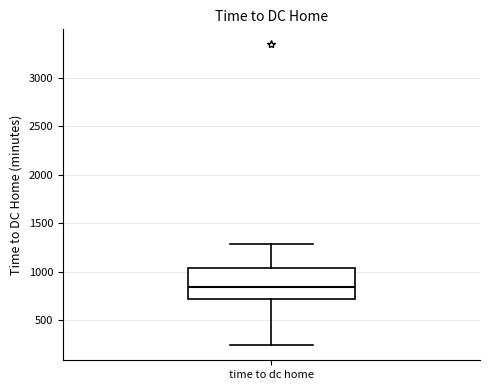

Transcribe this box plot: give where the median line is, the range the box spans, and where the two whiskers end, as read against the y-axis. The values are not printed on the chart, so give them approximately, as read against the axis.

median 850, box 700 to 1050, whiskers 250 to 1300